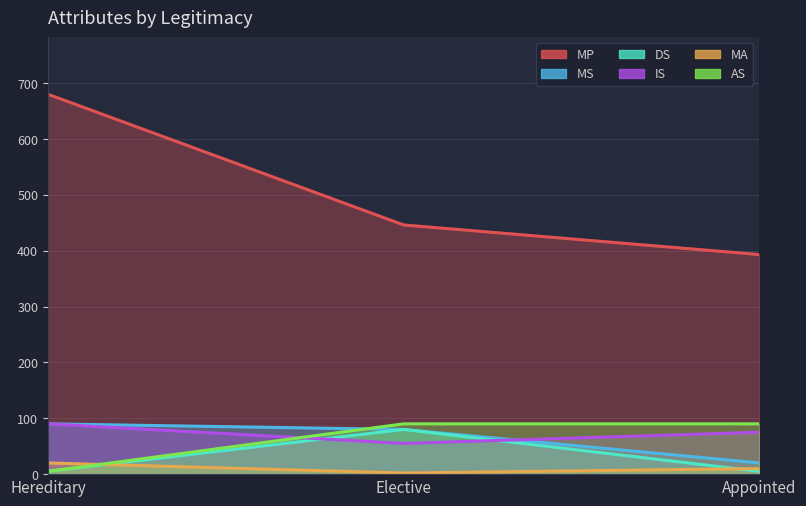

Reading left to right, list all the values displayed in this chart.

MP: 680	446	393
MS: 90	80	20
DS: 5	80	5
IS: 90	55	75
MA: 20	2	10
AS: 5	90	90